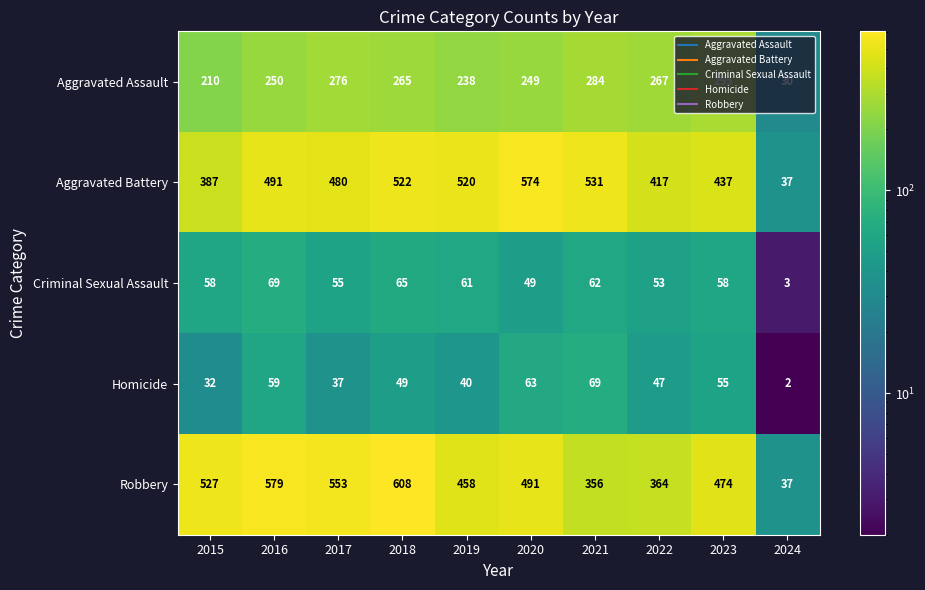

Rank the categories by Homicide value from lowest to highest.

2024, 2015, 2017, 2019, 2022, 2018, 2023, 2016, 2020, 2021